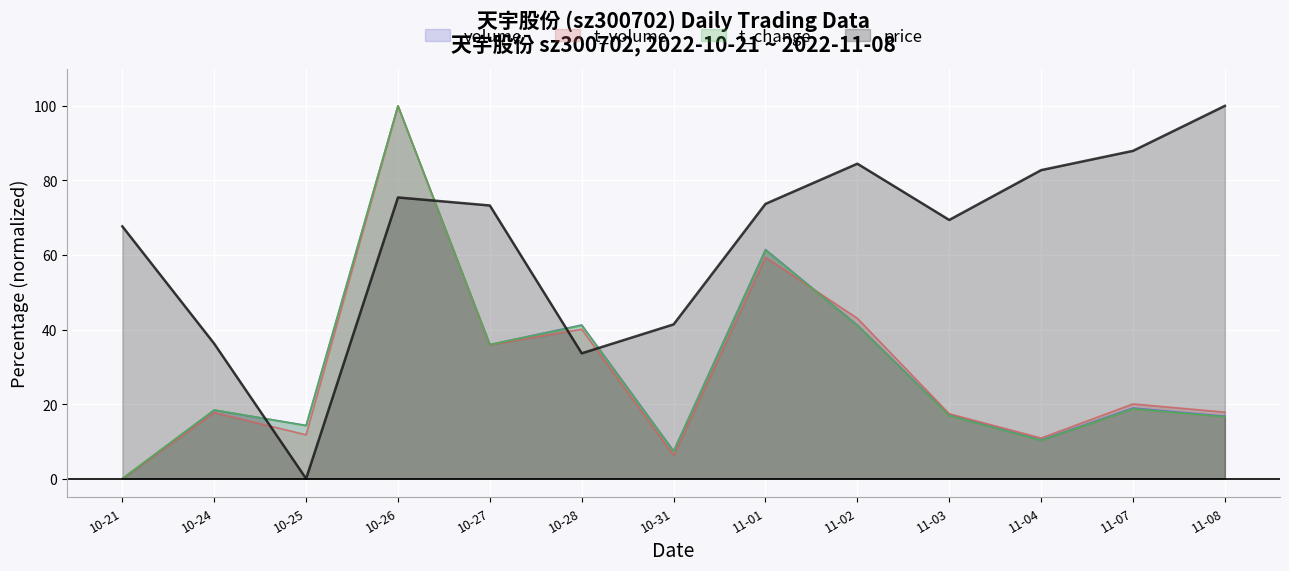

How many values in the volume series are below 18?

6